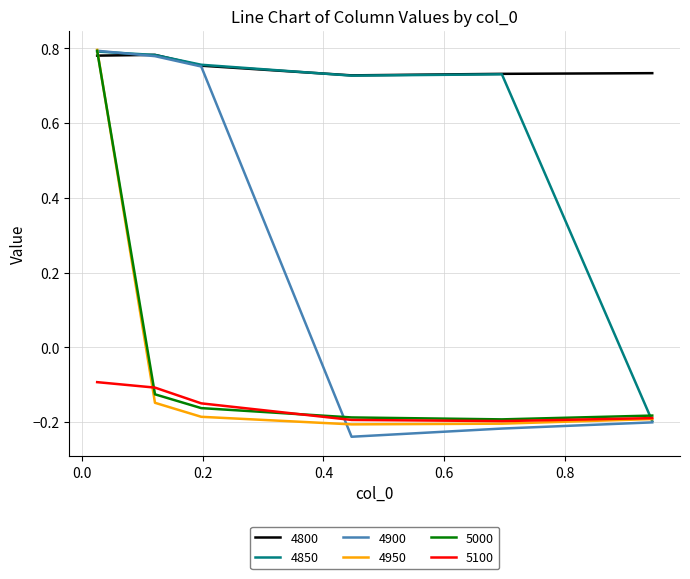

True or false: 5100 and 4800 cross at least once.

False